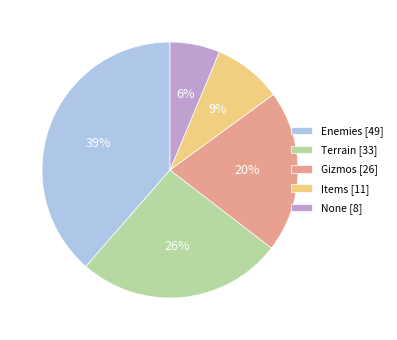

Is the sum of Items and Enemies greater than half?

No